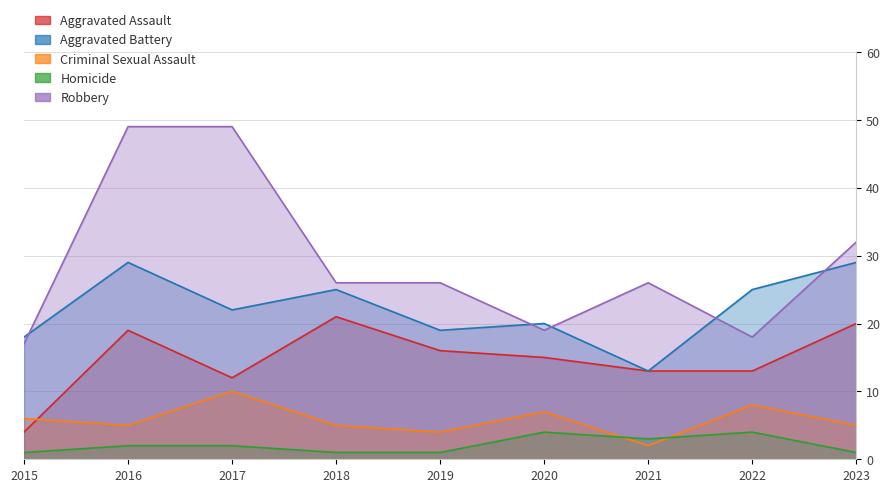

Reading left to right, transcribe all the data shown in this chart.

Aggravated Assault: 2015=4	2016=19	2017=12	2018=21	2019=16	2020=15	2021=13	2022=13	2023=20
Aggravated Battery: 2015=18	2016=29	2017=22	2018=25	2019=19	2020=20	2021=13	2022=25	2023=29
Criminal Sexual Assault: 2015=6	2016=5	2017=10	2018=5	2019=4	2020=7	2021=2	2022=8	2023=5
Homicide: 2015=1	2016=2	2017=2	2018=1	2019=1	2020=4	2021=3	2022=4	2023=1
Robbery: 2015=17	2016=49	2017=49	2018=26	2019=26	2020=19	2021=26	2022=18	2023=32